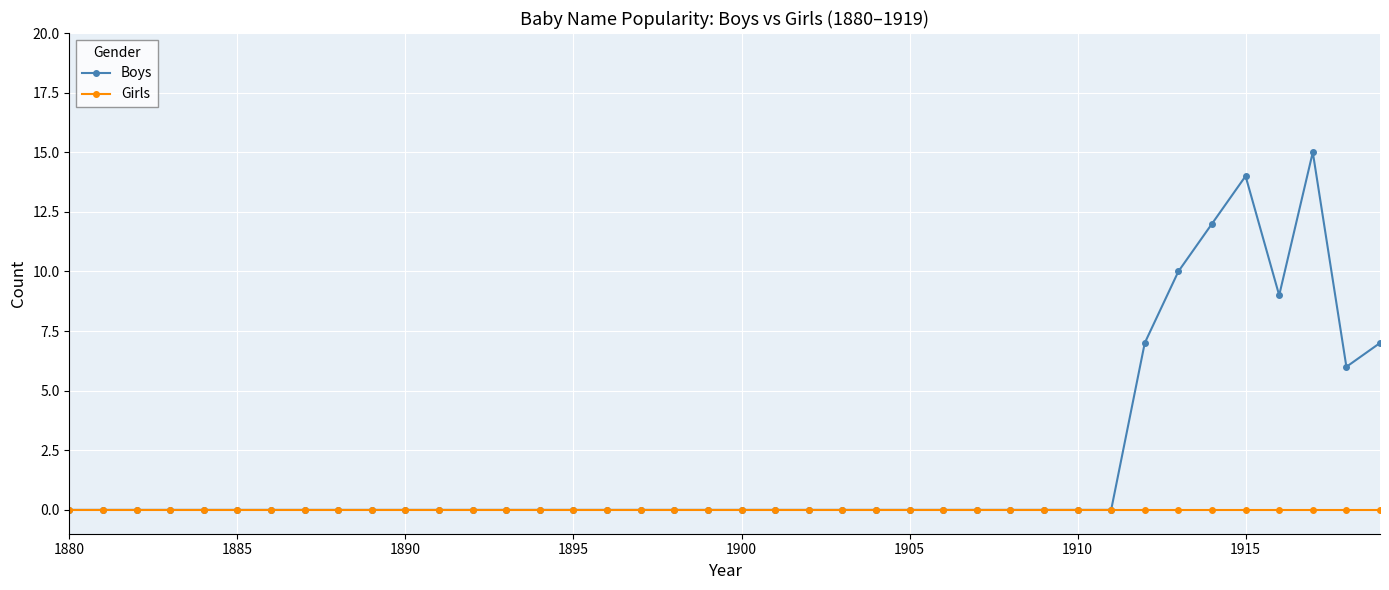

Which series has the widest spread of values?

Boys